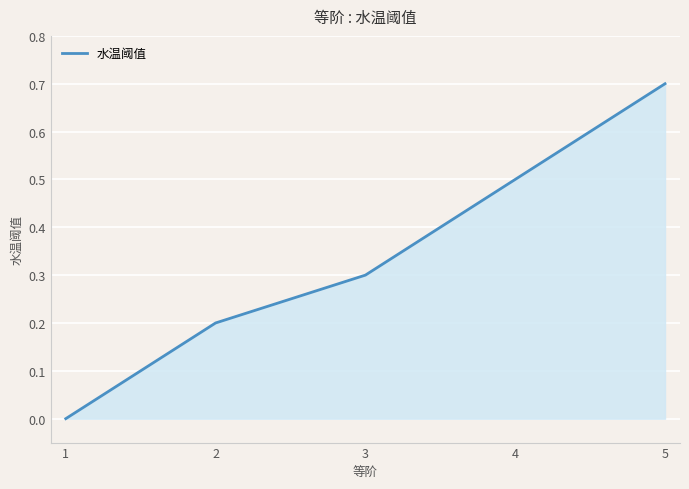

Rank the categories by value from lowest to highest.

1, 2, 3, 4, 5